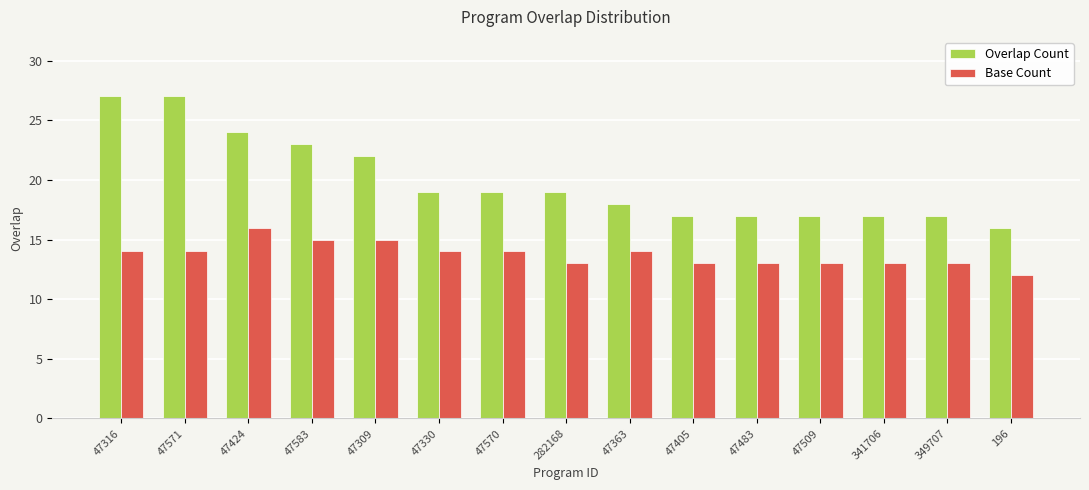

What is the smallest value displayed?

12